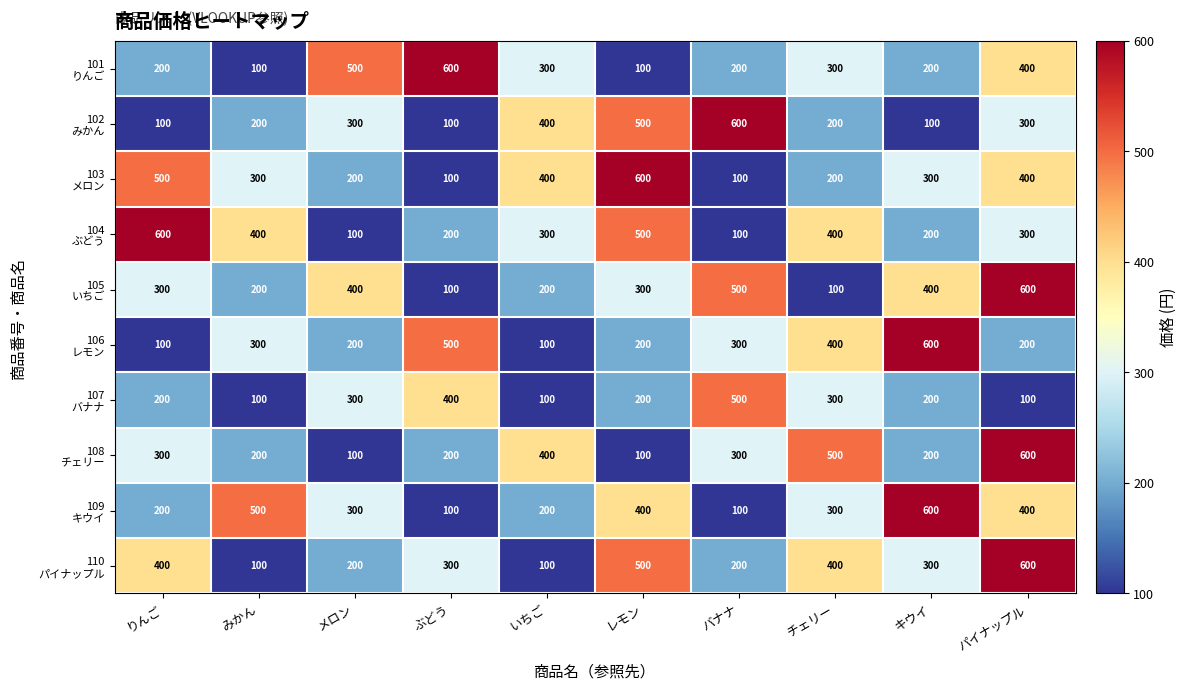

What is the smallest value displayed?

100